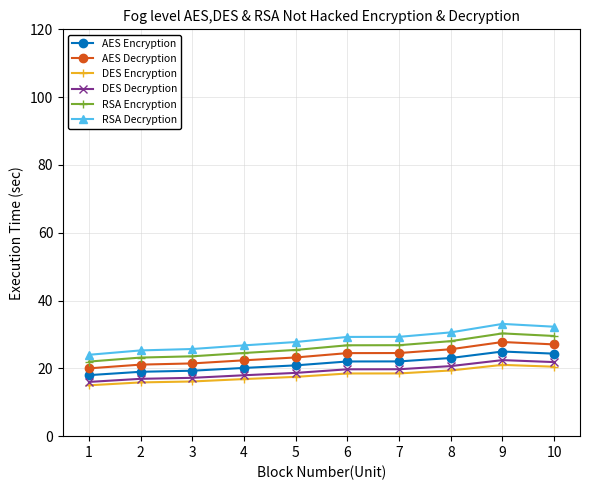

What is the difference between the DES Decryption values at 7 and 5?

1.1